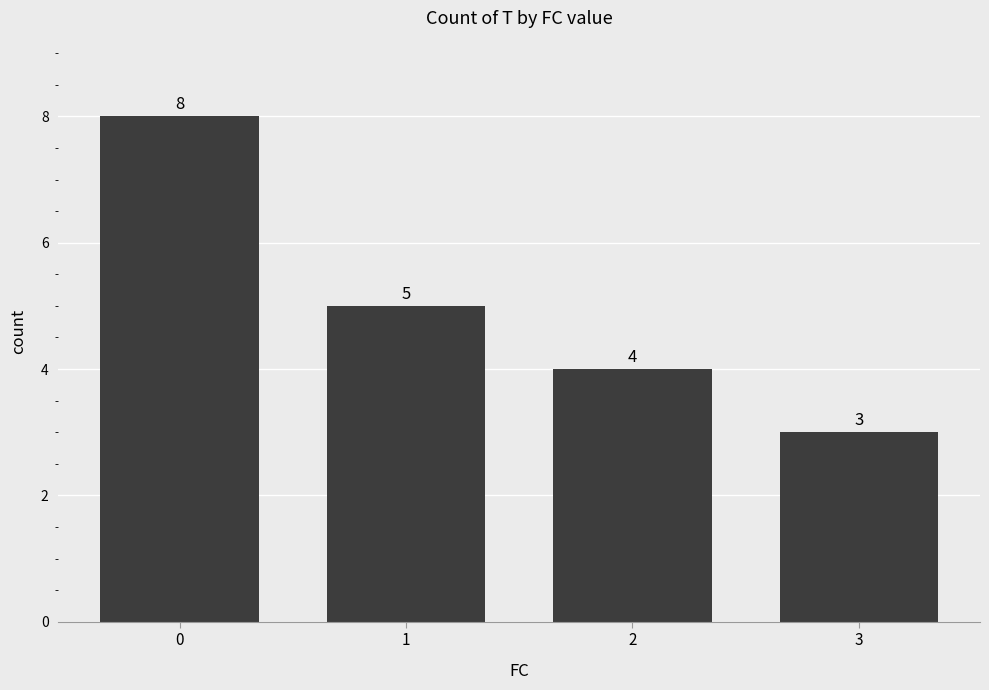

What is the change in value from 1 to 2?

-1